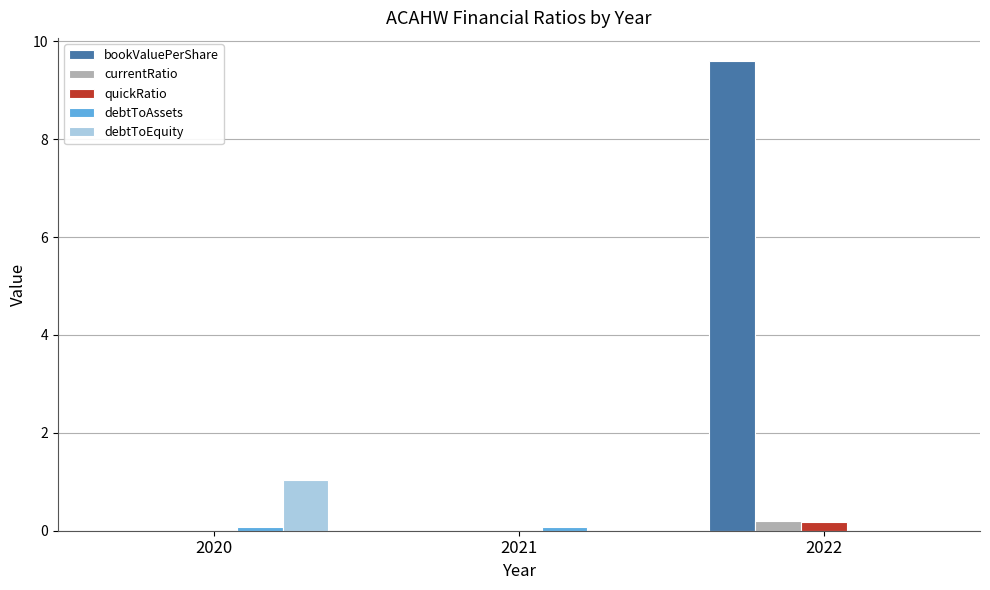

At which category is the sum across all series the highest?

2022